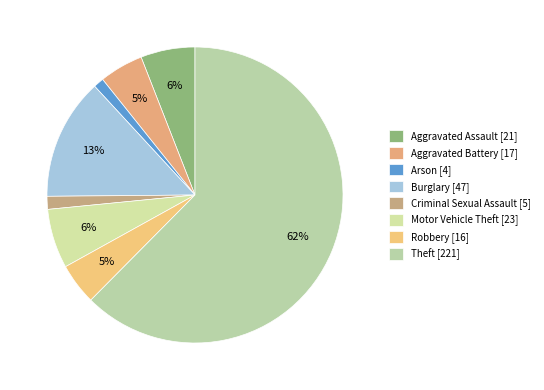

What is the ratio of the value at Burglary to the value at Theft?

0.2